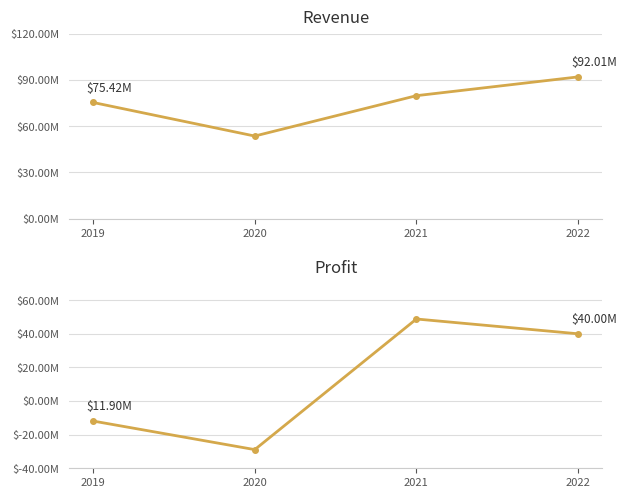

Between 2020 and 2022, which is larger?

2022